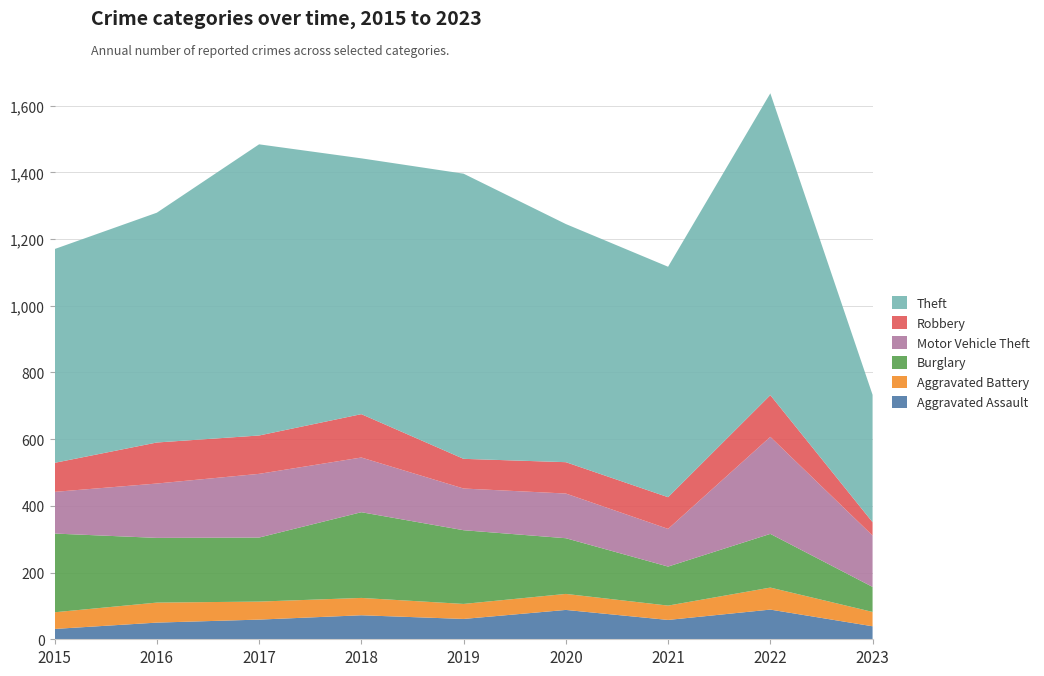

Reading left to right, what are all the values shown in this chart?

Aggravated Assault: 2015=31	2016=50	2017=59	2018=72	2019=61	2020=88	2021=58	2022=89	2023=39
Aggravated Battery: 2015=50	2016=60	2017=54	2018=52	2019=45	2020=48	2021=43	2022=66	2023=43
Burglary: 2015=236	2016=194	2017=192	2018=257	2019=221	2020=167	2021=117	2022=161	2023=75
Motor Vehicle Theft: 2015=125	2016=163	2017=191	2018=164	2019=125	2020=134	2021=113	2022=291	2023=154
Robbery: 2015=87	2016=123	2017=115	2018=130	2019=89	2020=94	2021=95	2022=125	2023=40
Theft: 2015=641	2016=689	2017=873	2018=767	2019=855	2020=714	2021=691	2022=905	2023=382